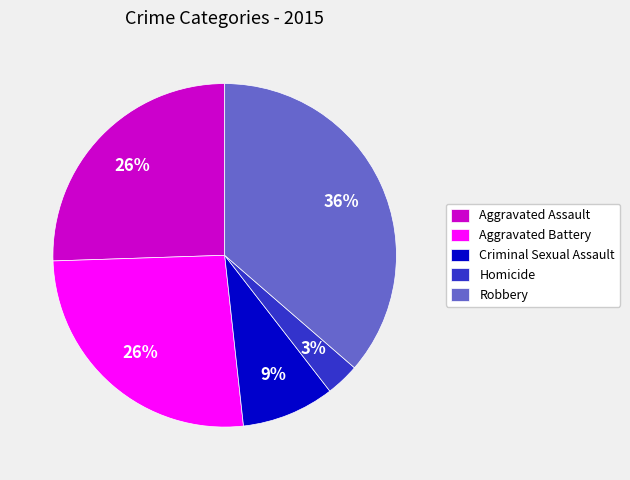

To the nearest percent, what portion does Aggravated Assault represent?

26%